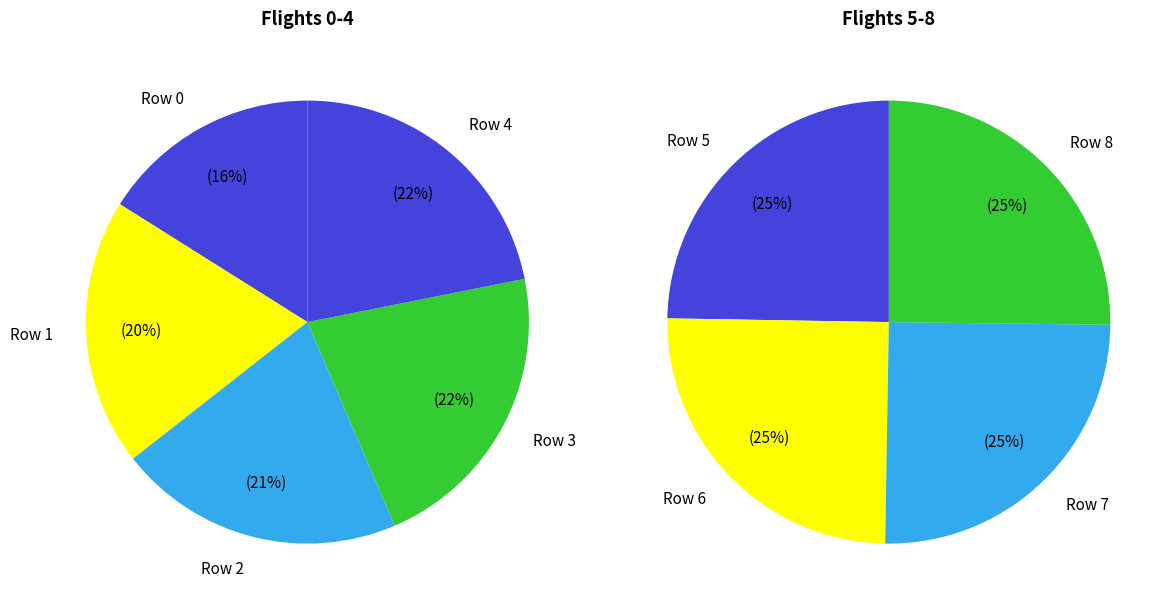

Is Row 1 the majority of the pie?

No